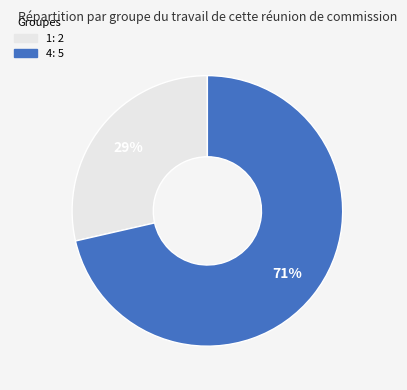

The 4 slice represents 60% of the pie. True or false?

False